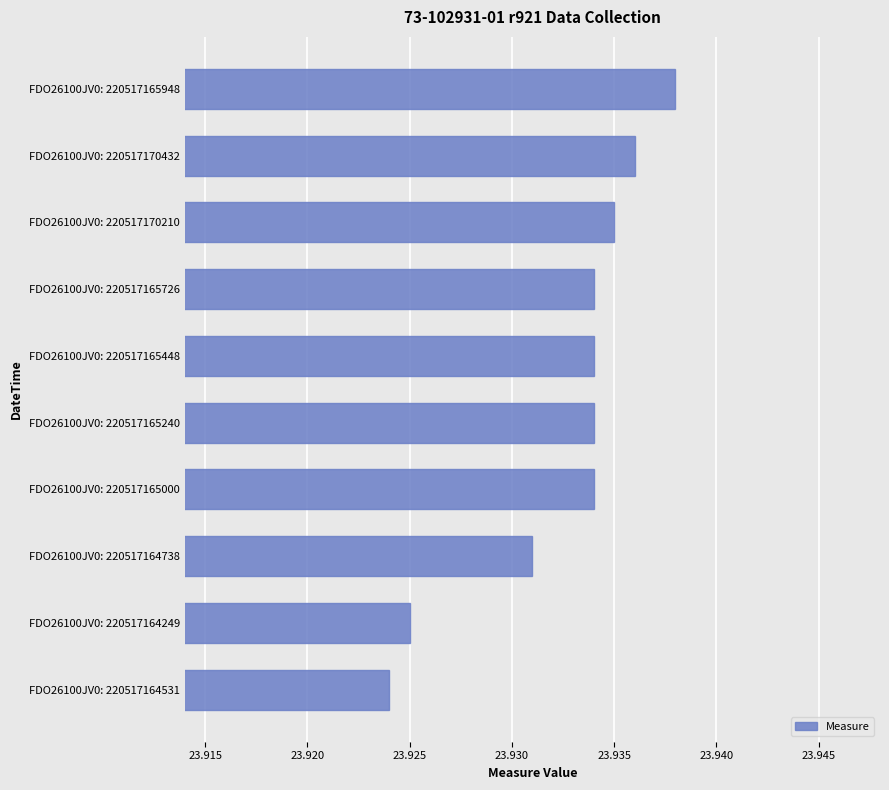

Count the values in the range 23 to 24.

10